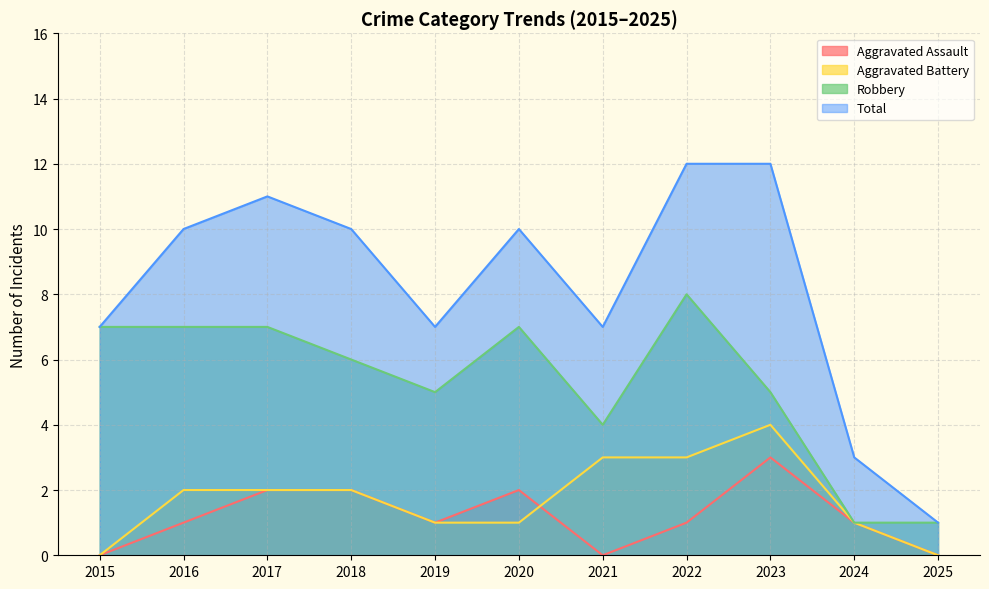

What is the minimum value for Robbery?

1